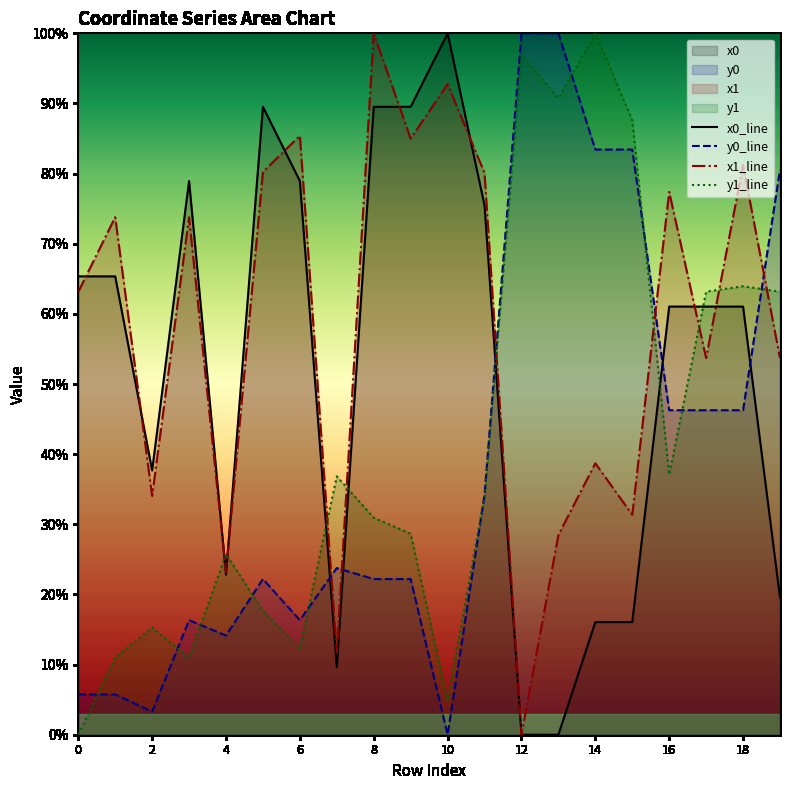

The value of y0_line at 15 is 83.4. True or false?

True